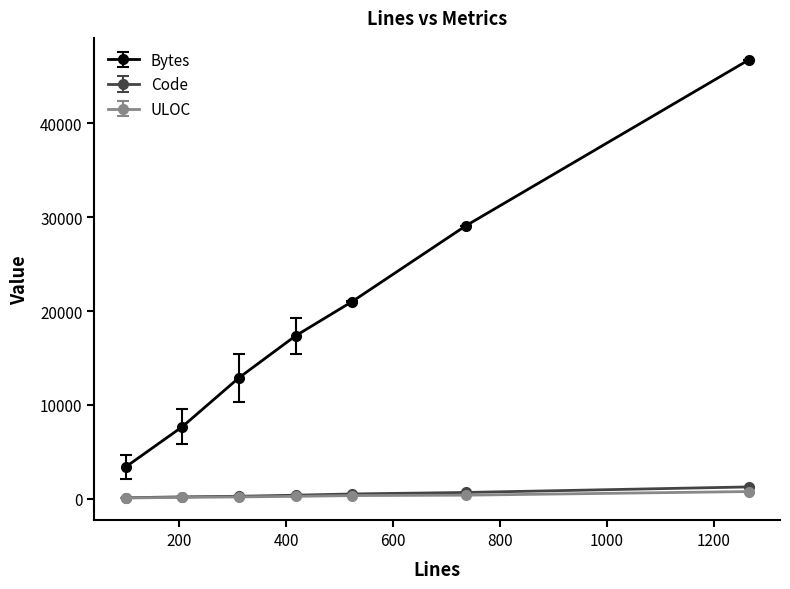

Which series has the widest spread of values?

Bytes